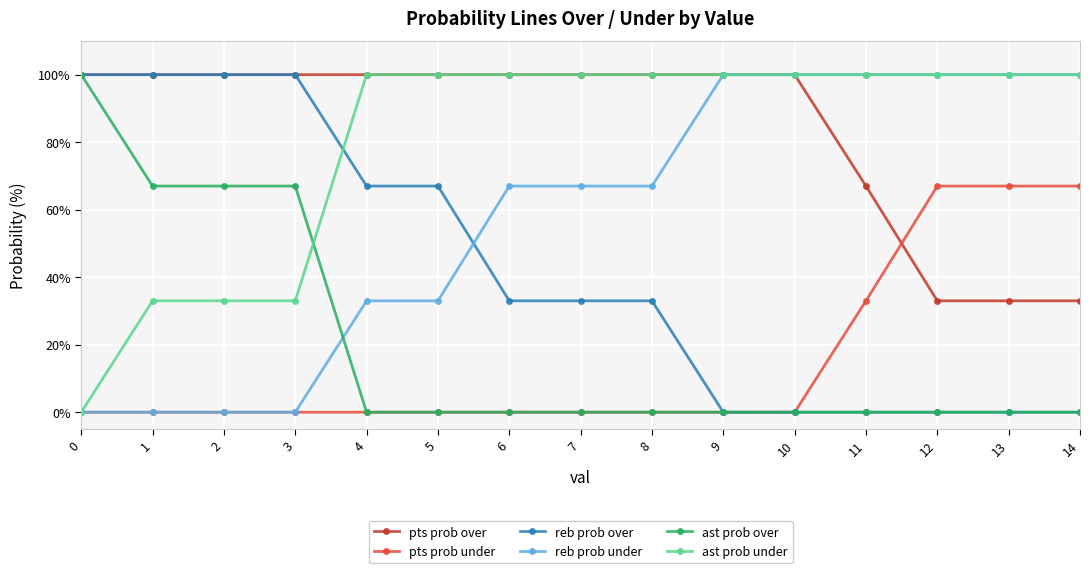

What is the greatest value displayed?

100